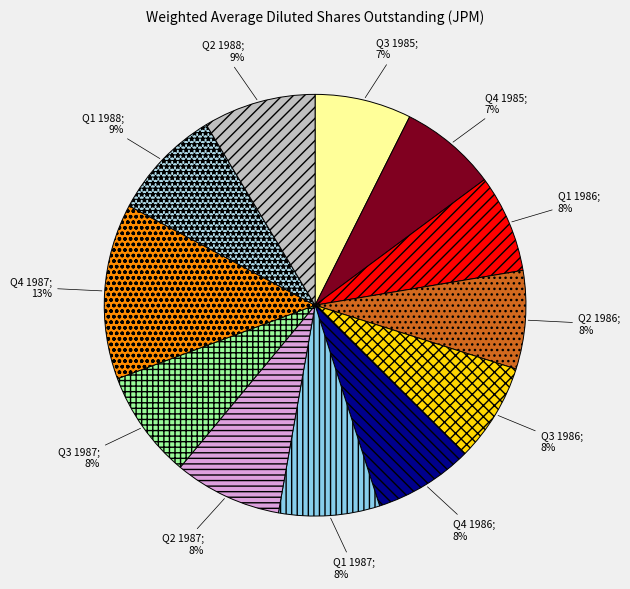

How many segments does this pie chart have?

12